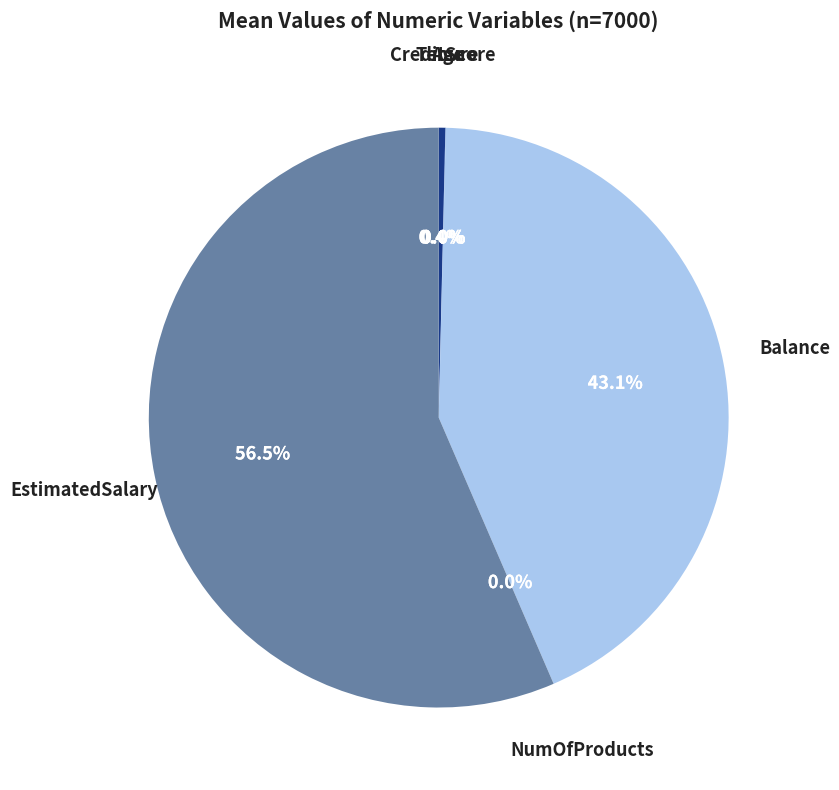

Is there any slice that represents more than half of the pie?

Yes